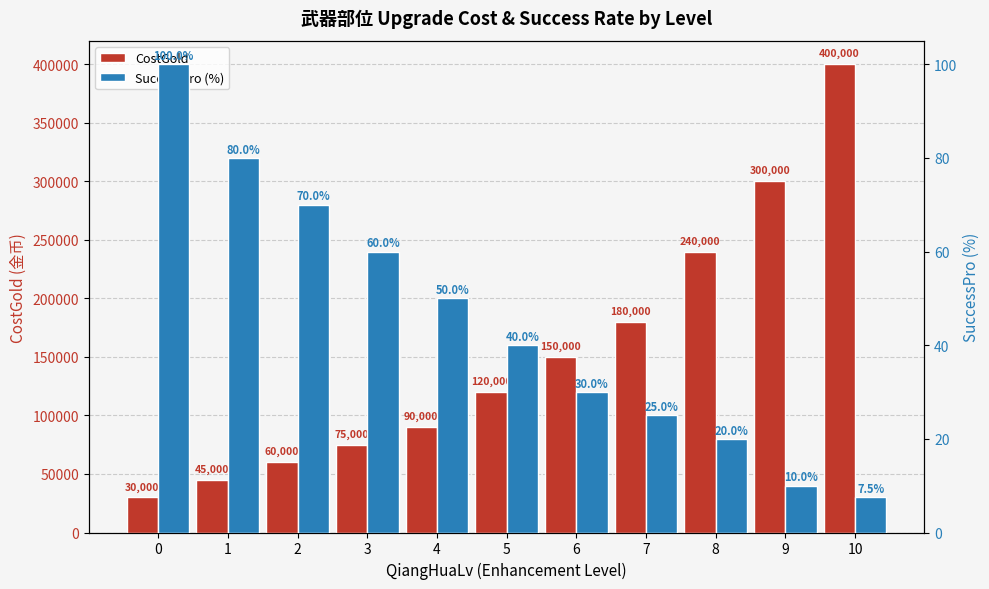

Where does the CostGold series first go above 120000?

6